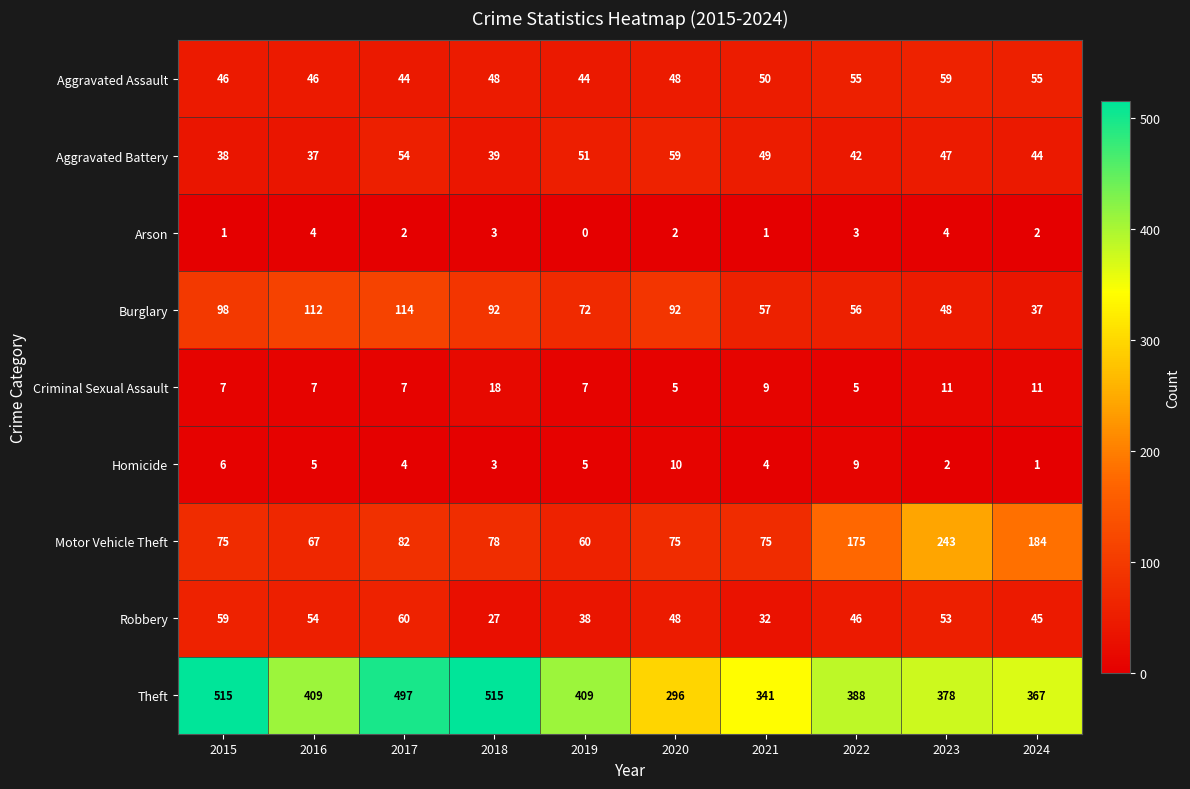

Which series has the largest range (max minus min)?

Theft